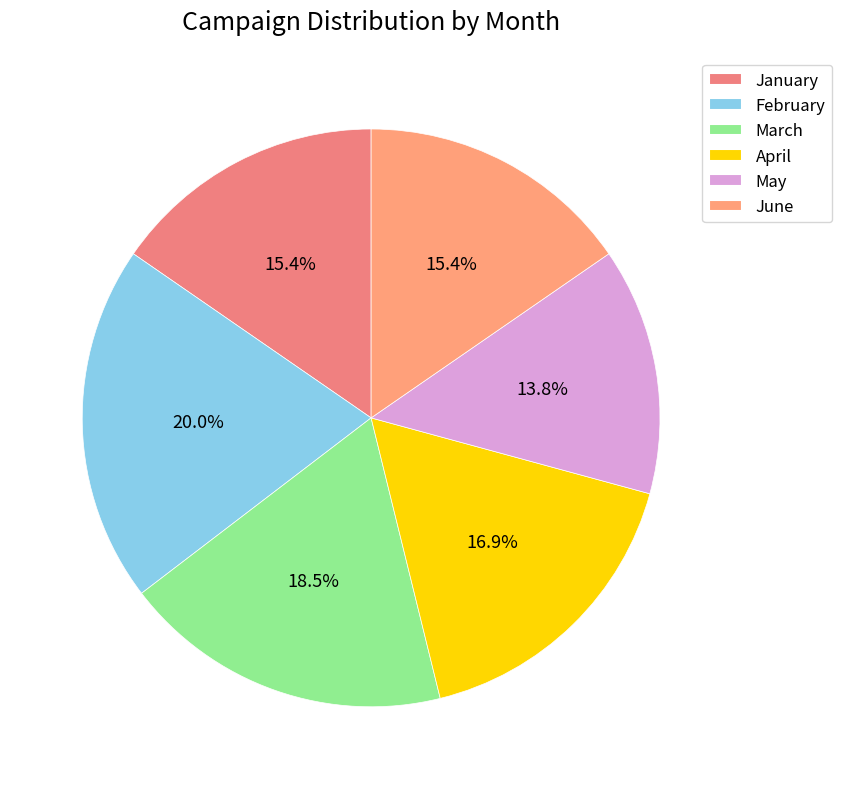

What is the ratio of the value at May to the value at February?

0.7